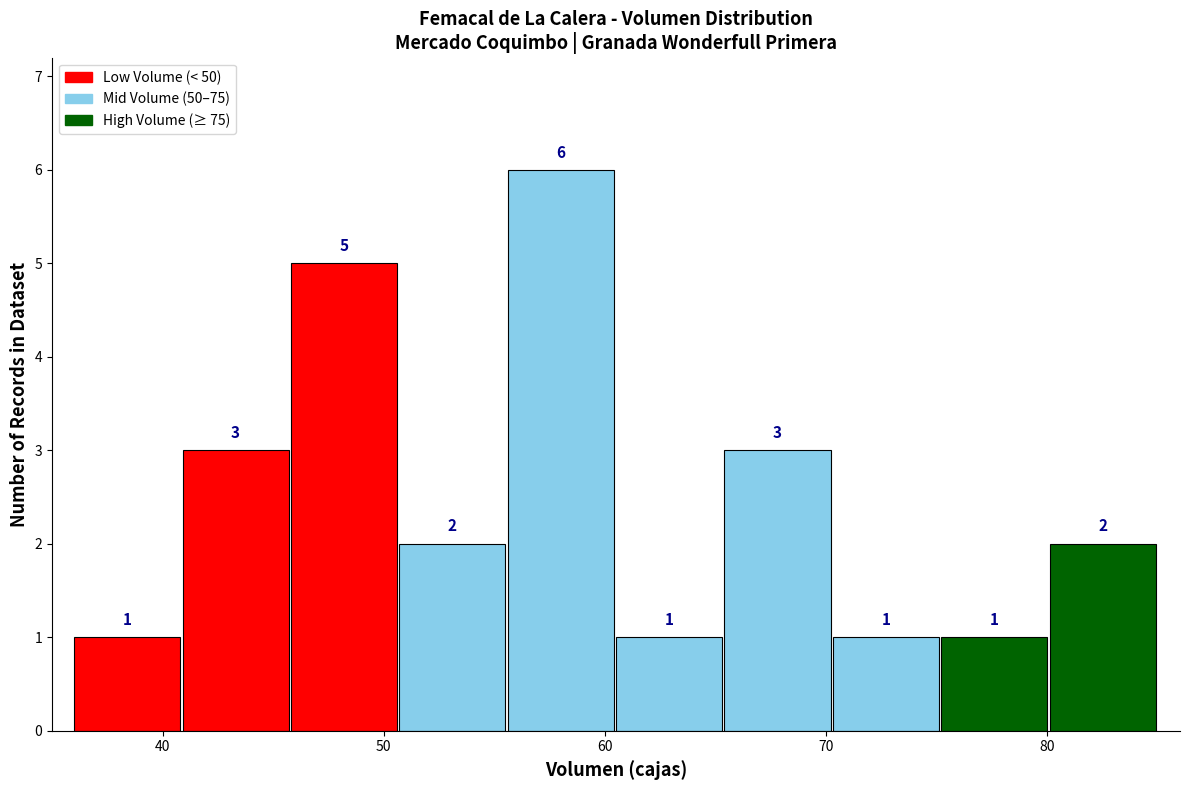

Which range on the x-axis has the tallest bar?

55.6 to 60.5